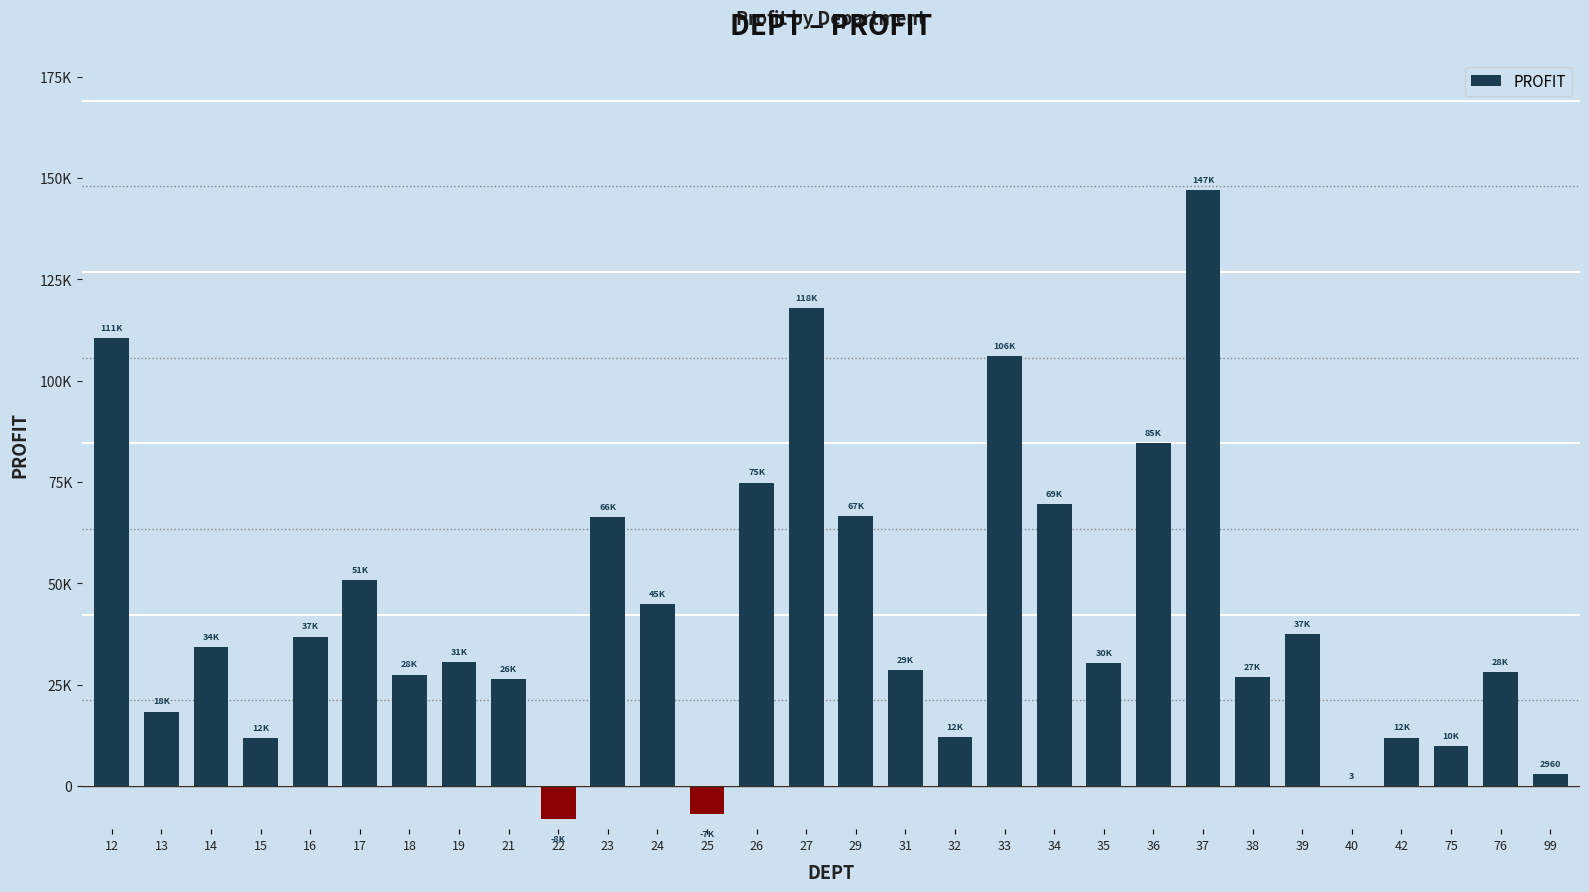

What is the minimum value shown in the chart?

-8187.1